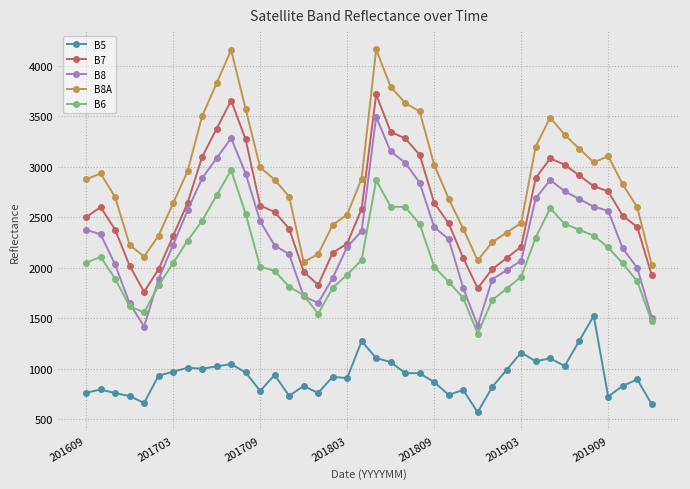

What is the greatest value displayed?

4166